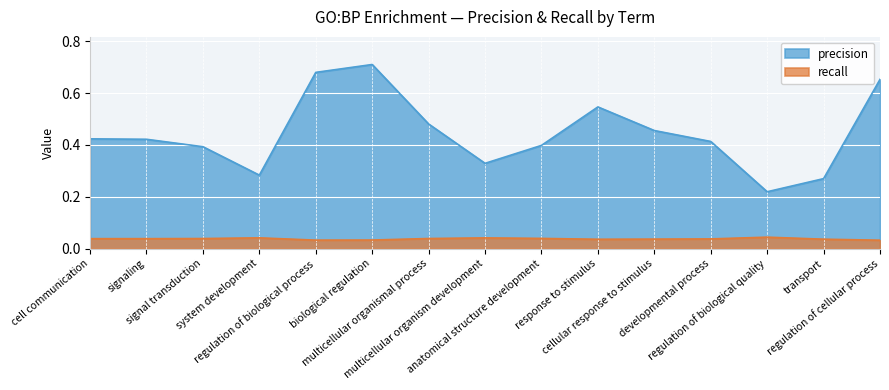

True or false: recall has more than 1 points higher than both neighbors.

True